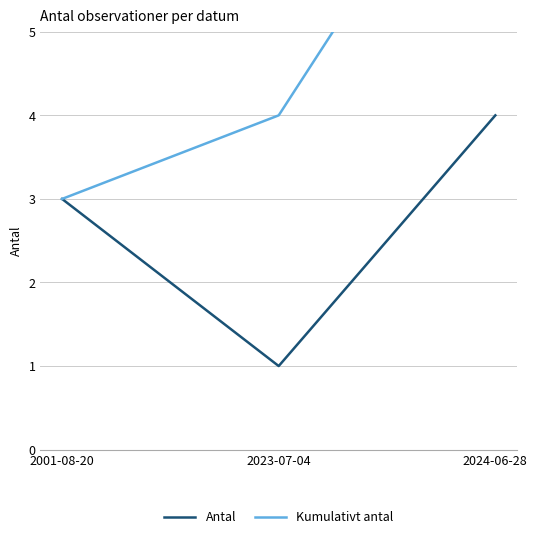

What is the label of the 1st point from the left?

2001-08-20